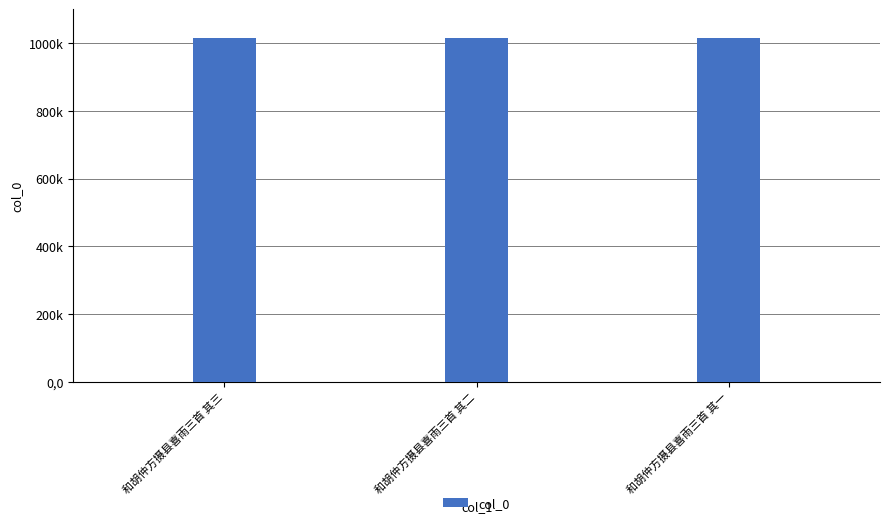

Are the bars grouped side by side (vs. stacked)?

No